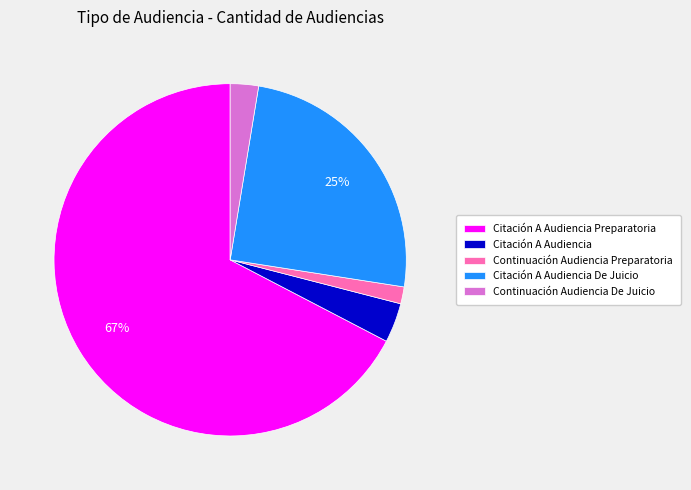

What is the smallest slice in the pie chart?

Continuación Audiencia Preparatoria